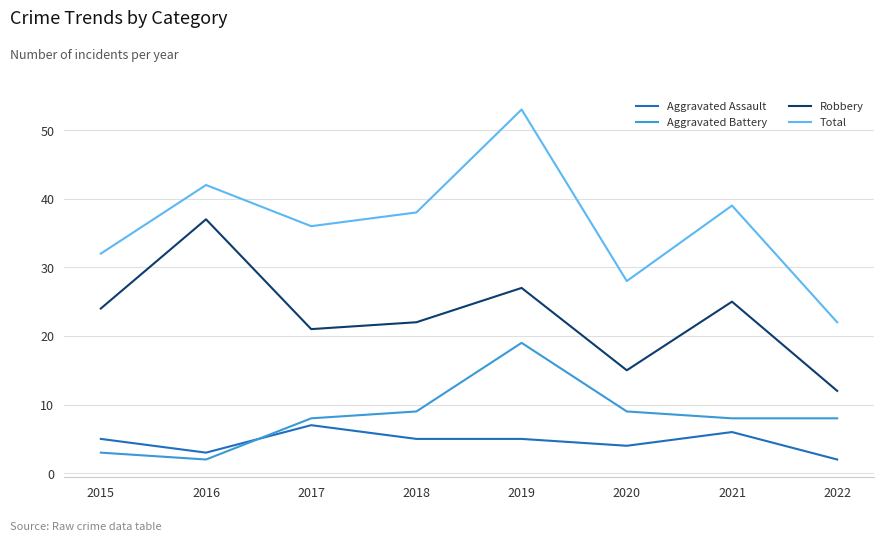

True or false: Robbery and Total intersect in this chart.

False